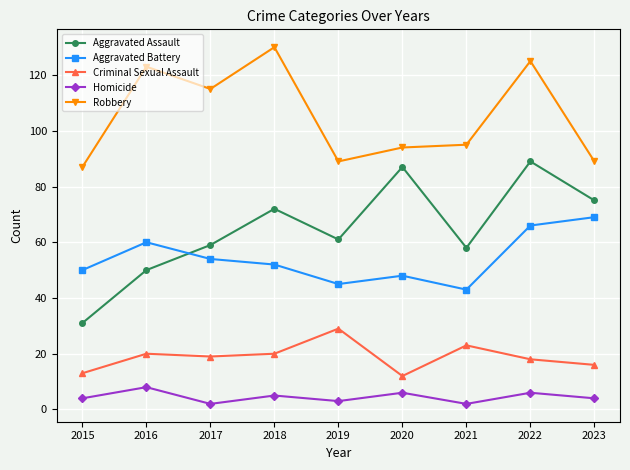

What is the sum of all Criminal Sexual Assault values?

170